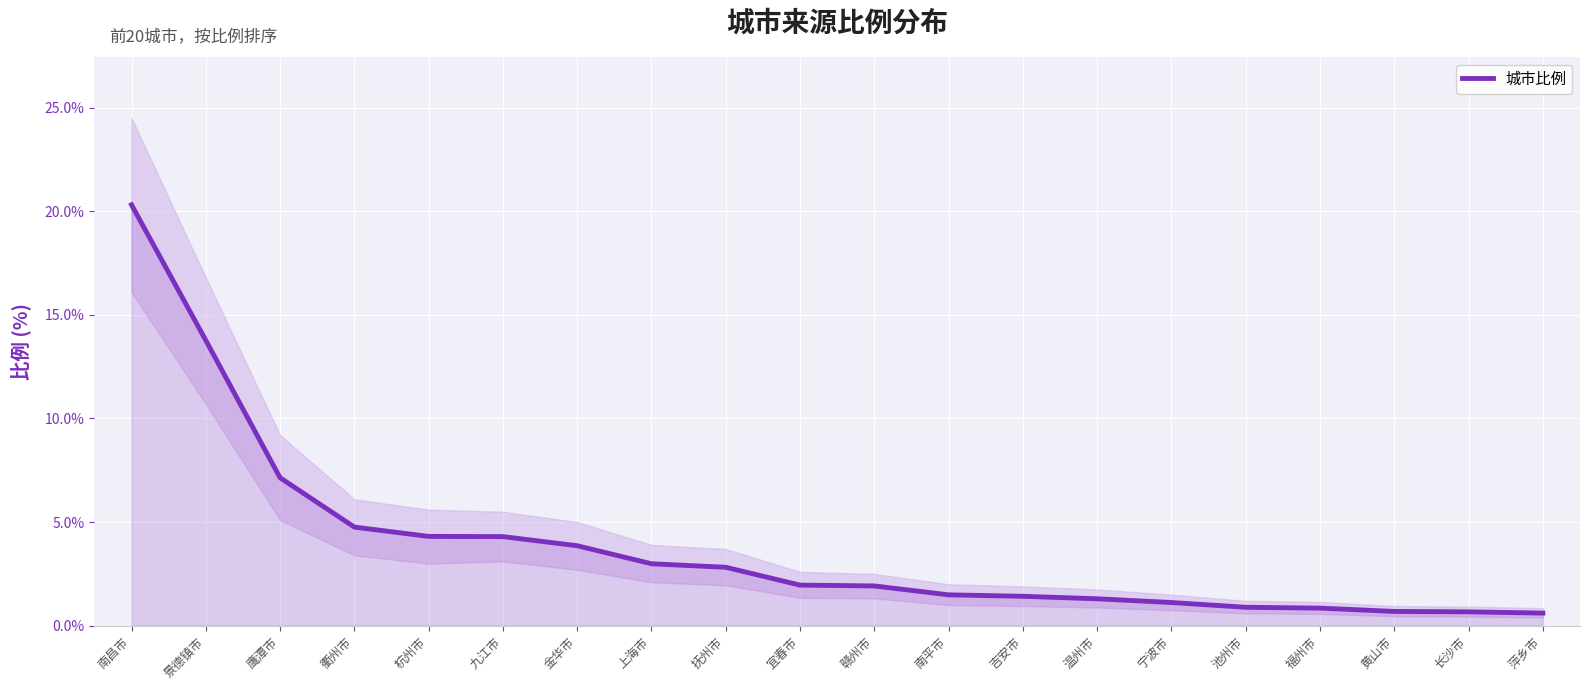

List the labels in order of value, largest first.

南昌市, 景德镇市, 鹰潭市, 衢州市, 杭州市, 九江市, 金华市, 上海市, 抚州市, 宜春市, 赣州市, 南平市, 吉安市, 温州市, 宁波市, 池州市, 福州市, 黄山市, 长沙市, 萍乡市